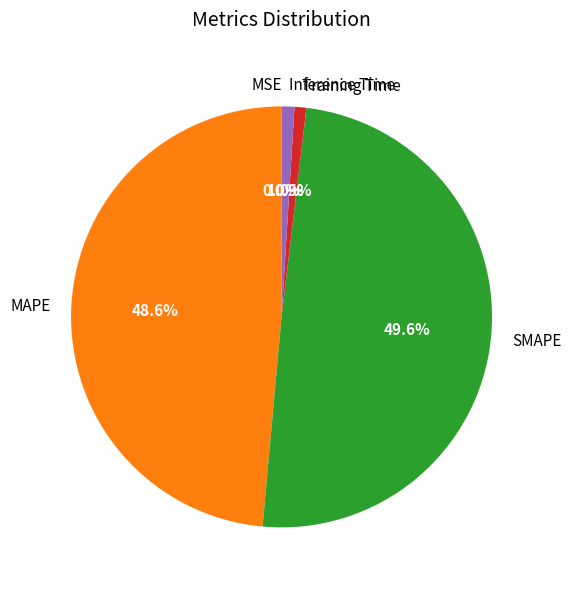

Which slice is the largest?

SMAPE